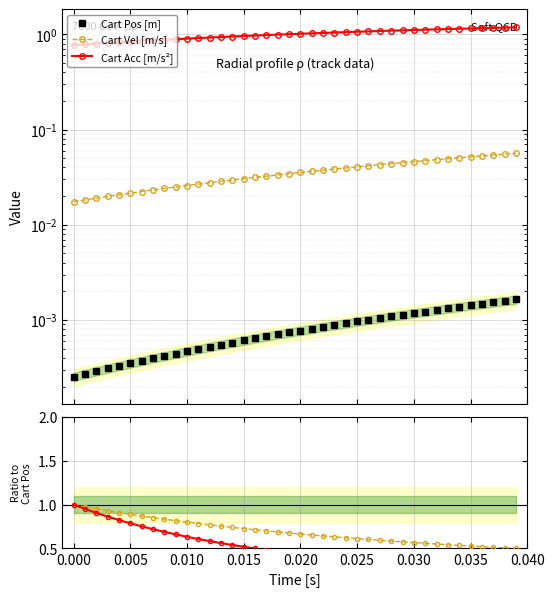

The Cart Pos [m] series shows 0.0 at 0.015. True or false?

True